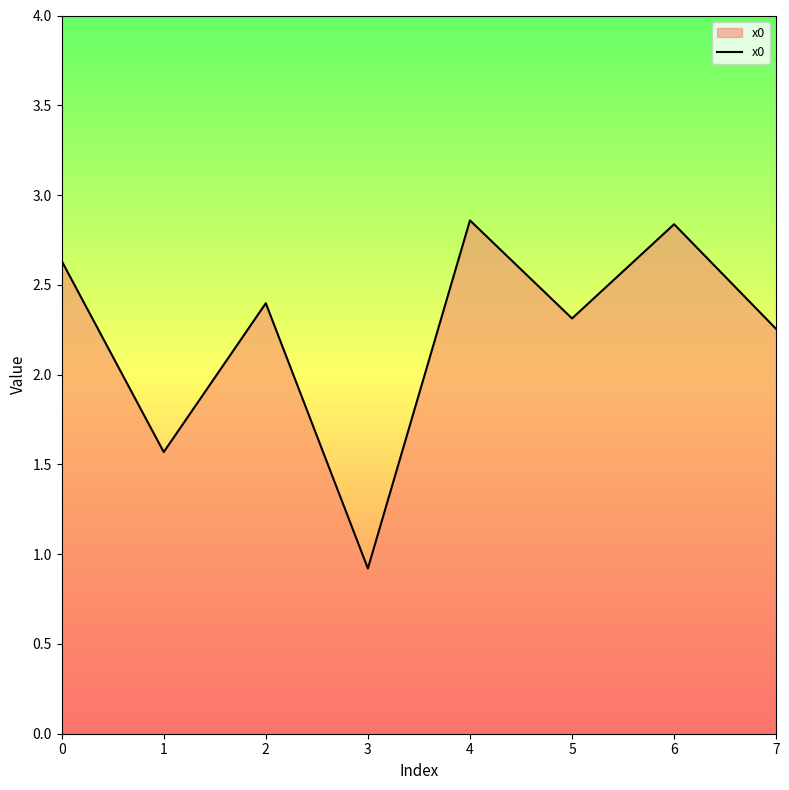

Where is the data nearest to the value 1?

3